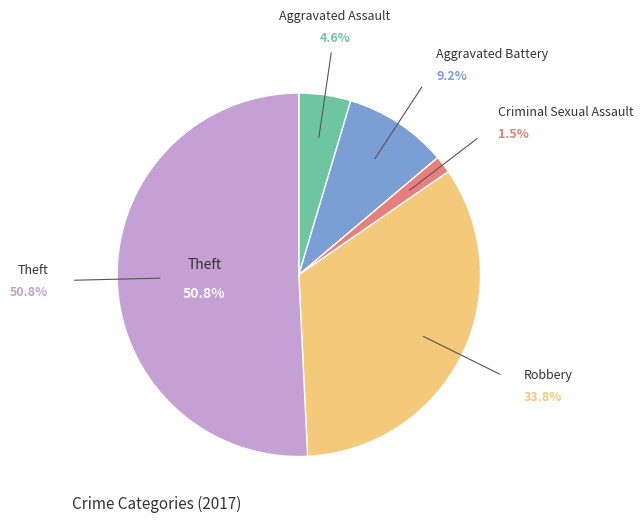

How many segments does this pie chart have?

5